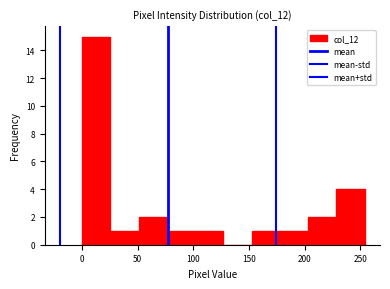

How tall is the bar that spans 230 to 255 on the x-axis? Neither the bar edges nor the heights are printed on the chart, so give them approximately, as read against the axes.

4